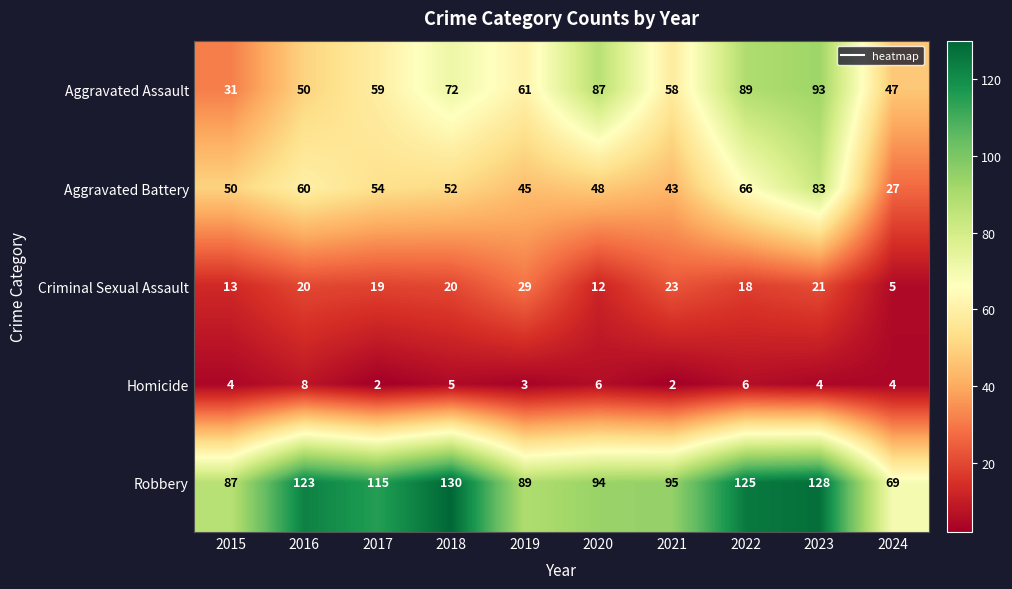

What is the greatest value displayed?

130